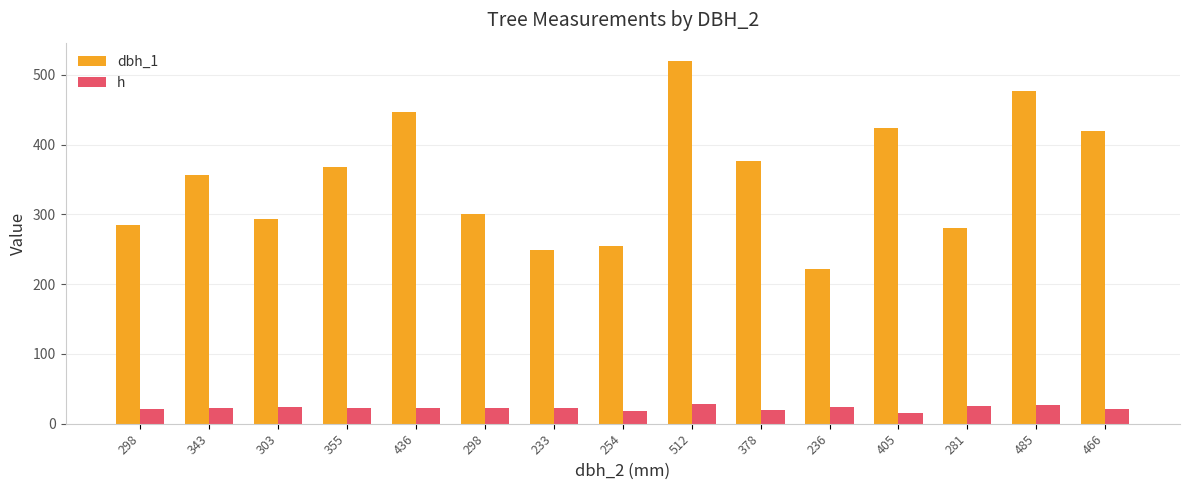

Between 298 and 355, which series saw the biggest shift?

dbh_1